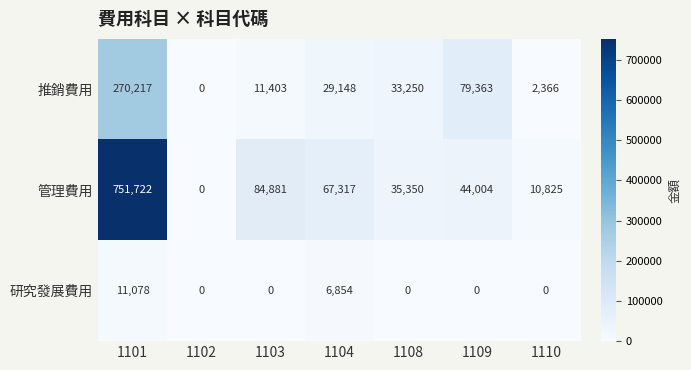

How many data points in 研究發展費用 are above 0?

2